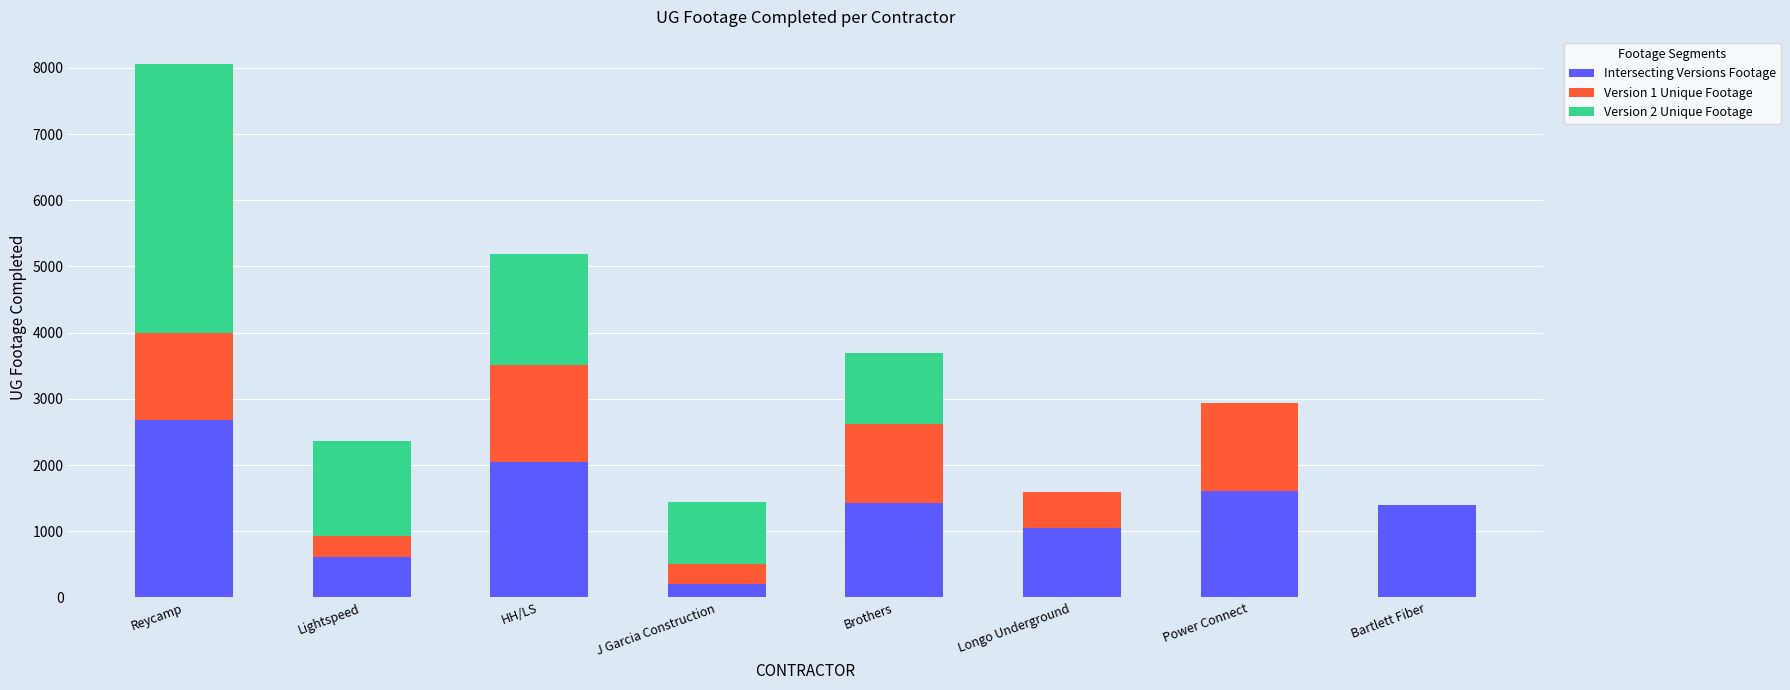

What are all the series names shown in the legend?

Intersecting Versions Footage, Version 1 Unique Footage, Version 2 Unique Footage